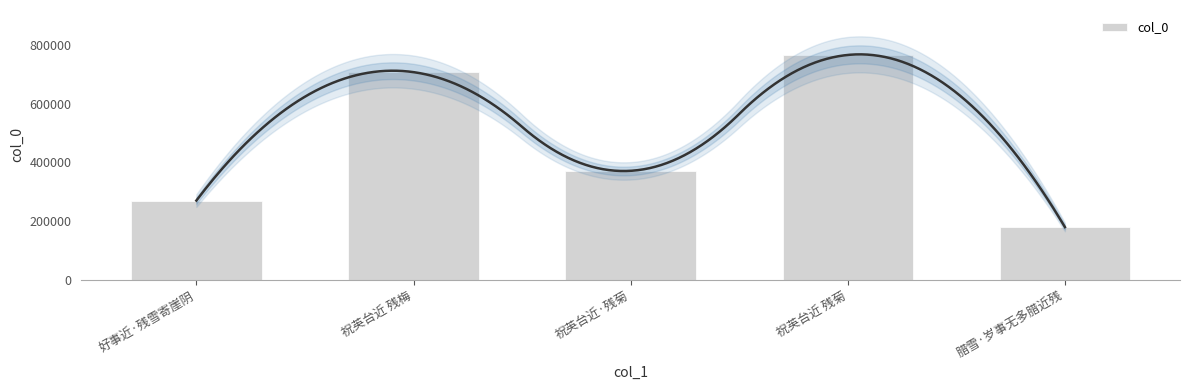

Count the number of categories in the chart.

5